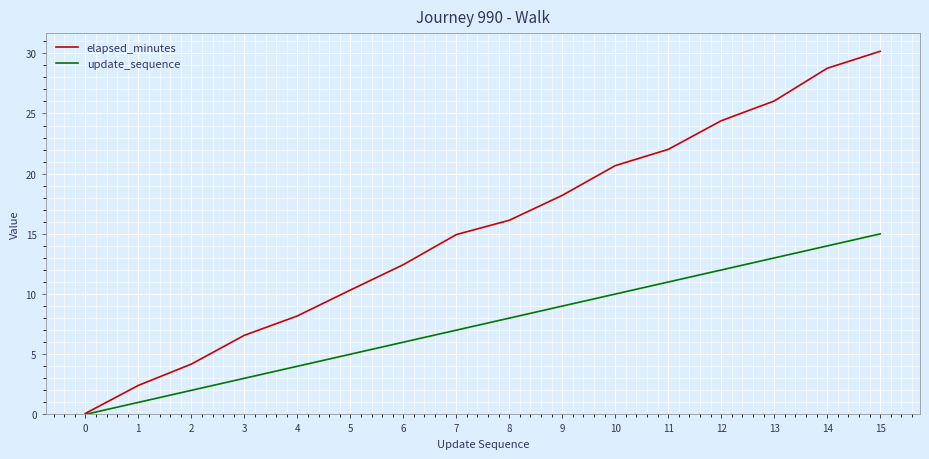

Which category has the highest value across all series?

15